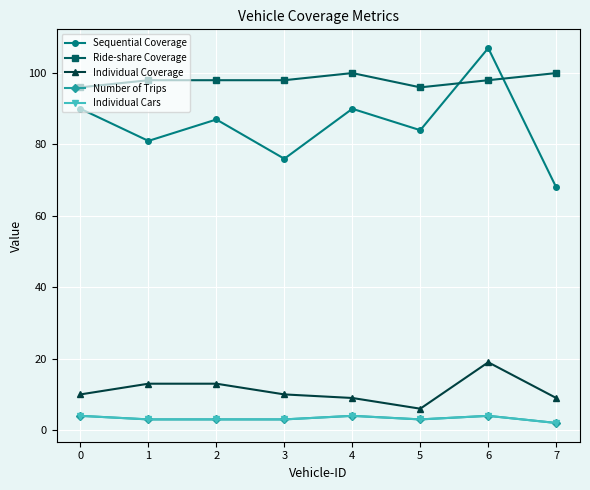

Is the value of Individual Cars at 7 greater than the value of Ride-share Coverage at 3?

No